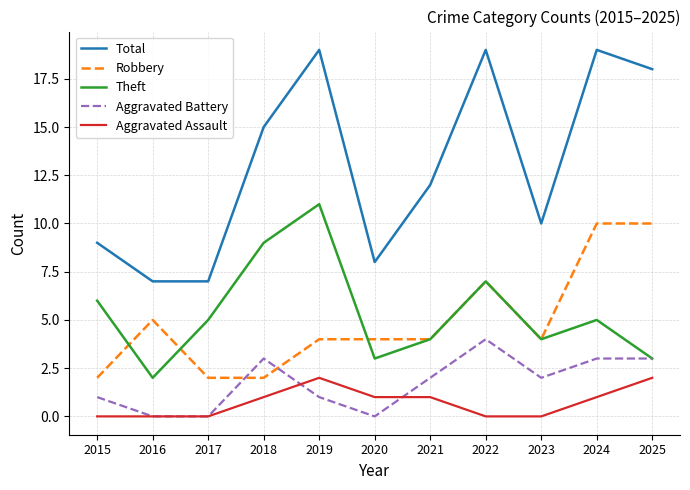

What is the total value across all series at 2022?

37